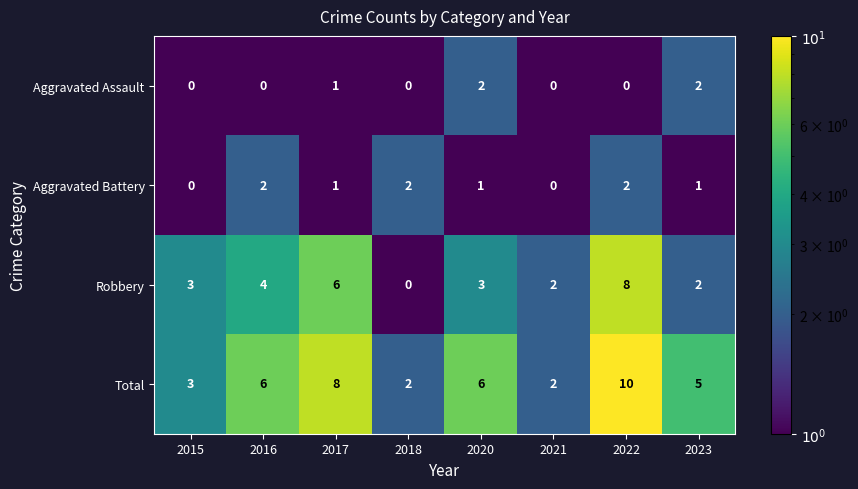

True or false: Aggravated Assault has a value of 0 at 2021.

True